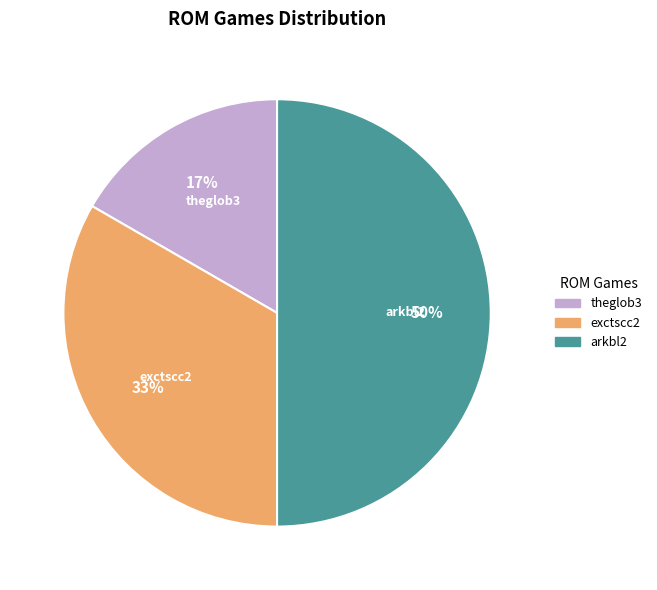

Do arkbl2 and theglob3 together represent more than half of the pie?

Yes